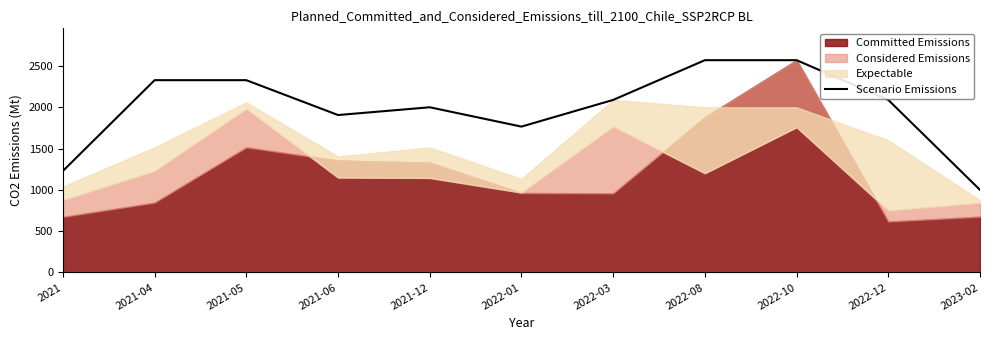

The chart shows a value of 3940 at 2022-10. True or false?

False